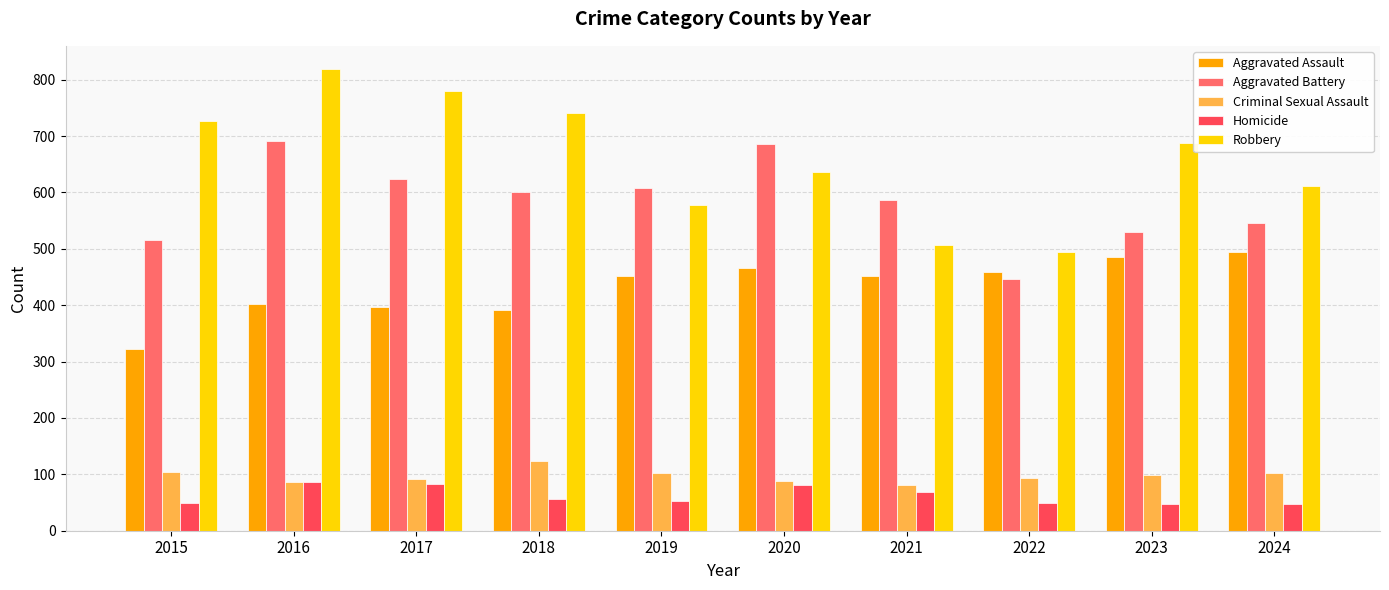

At which category is the sum across all series the highest?

2016